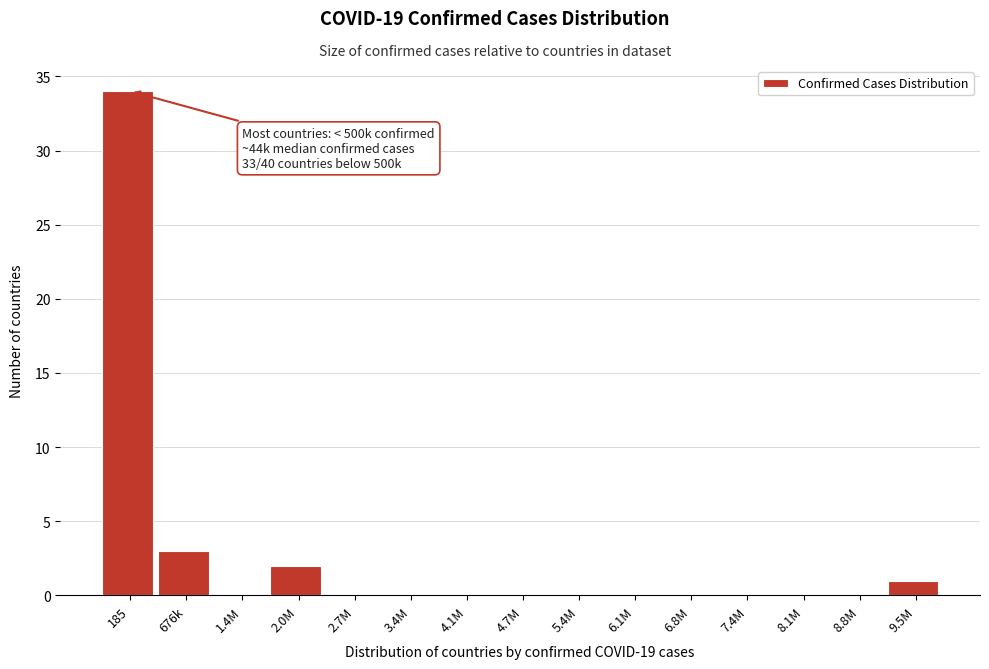

Reading right to left, transcribe all the data shown in this chart.

9.5M=1	8.8M=0	8.1M=0	7.4M=0	6.8M=0	6.1M=0	5.4M=0	4.7M=0	4.1M=0	3.4M=0	2.7M=0	2.0M=2	1.4M=0	676k=3	185=34